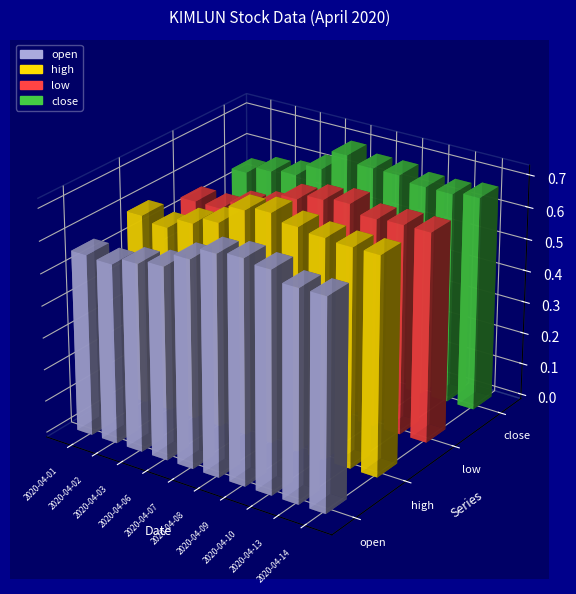

Count the number of categories in the chart.

10